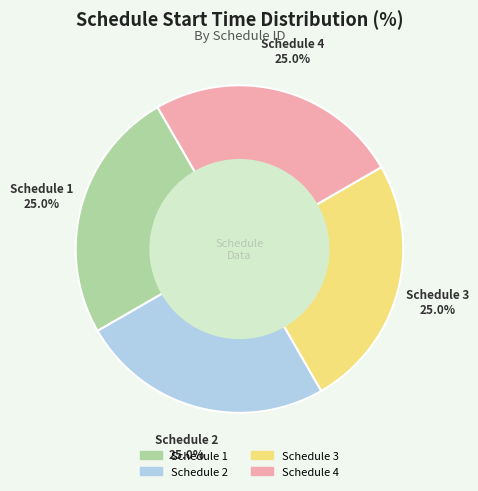

How many slices are in this pie chart?

4